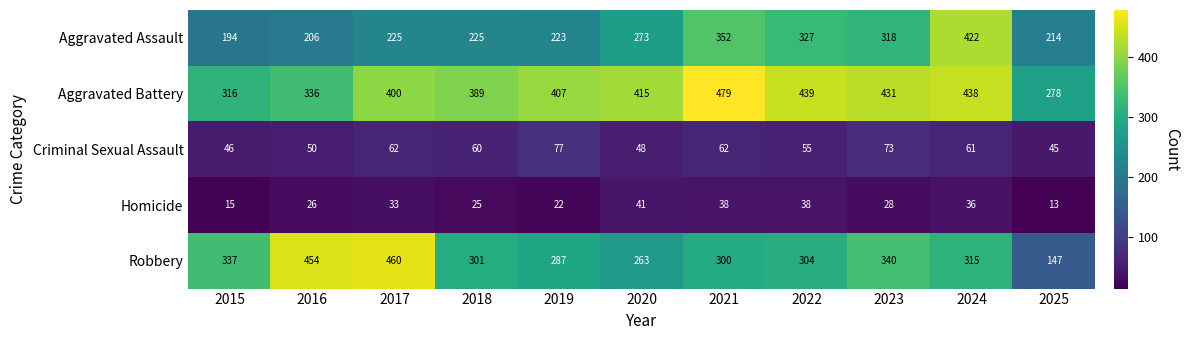

Which series has the largest total across all categories?

Aggravated Battery